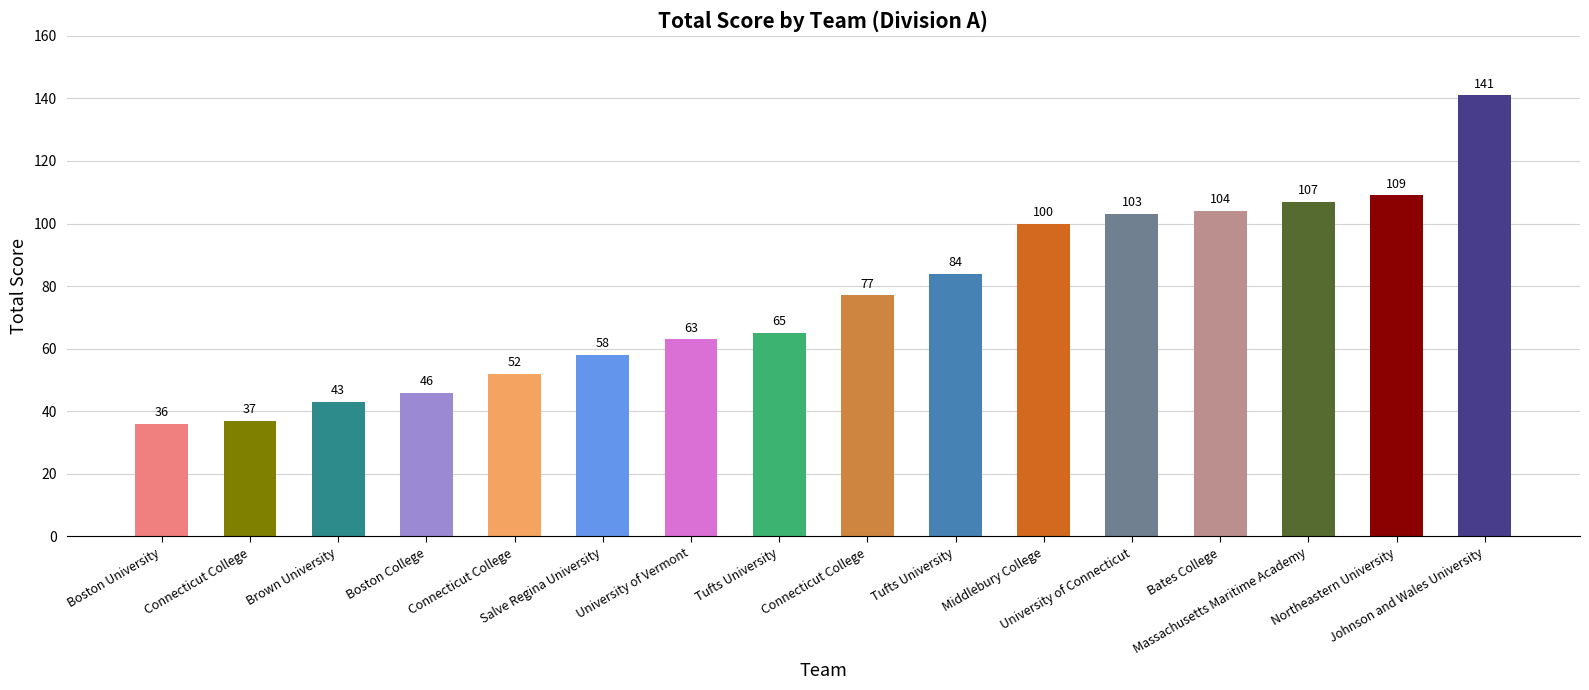

How many bars are there in total?

16